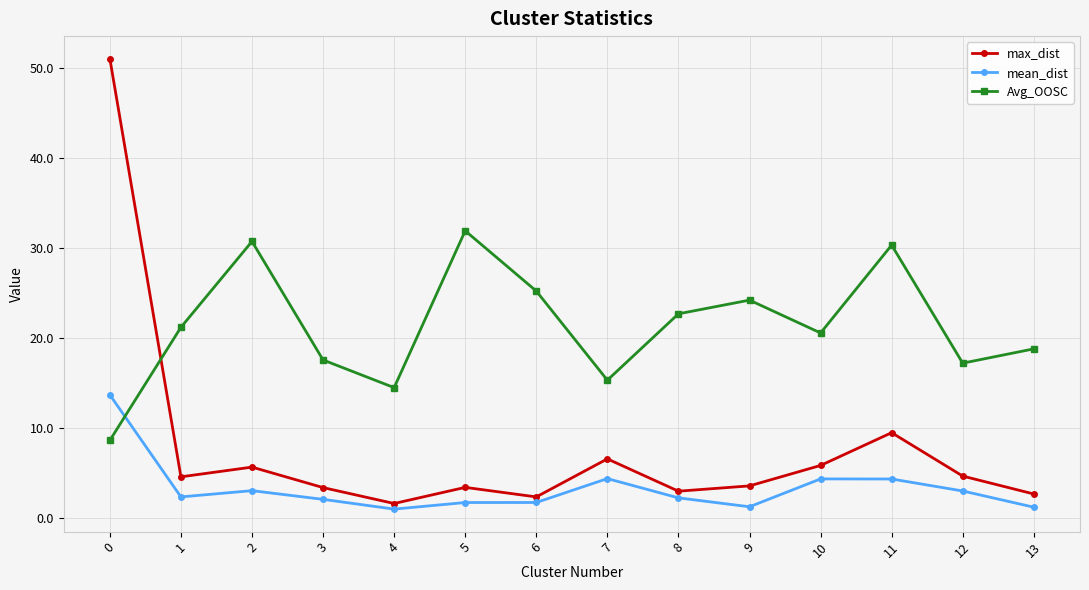

Which series has the largest range (max minus min)?

max_dist